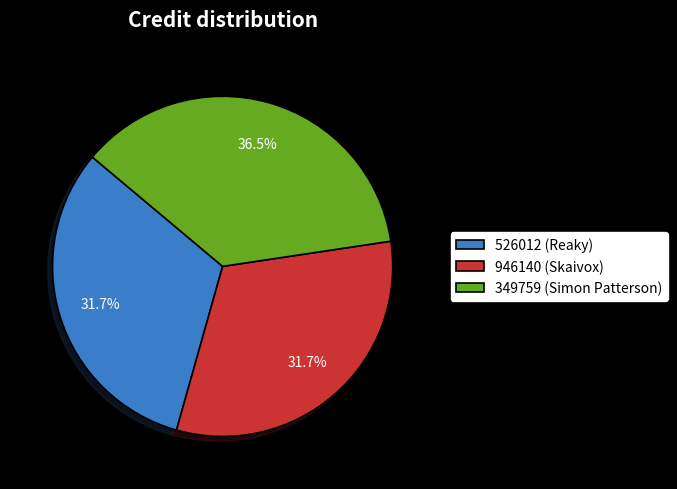

Which slice is the largest?

349759 (Simon Patterson)